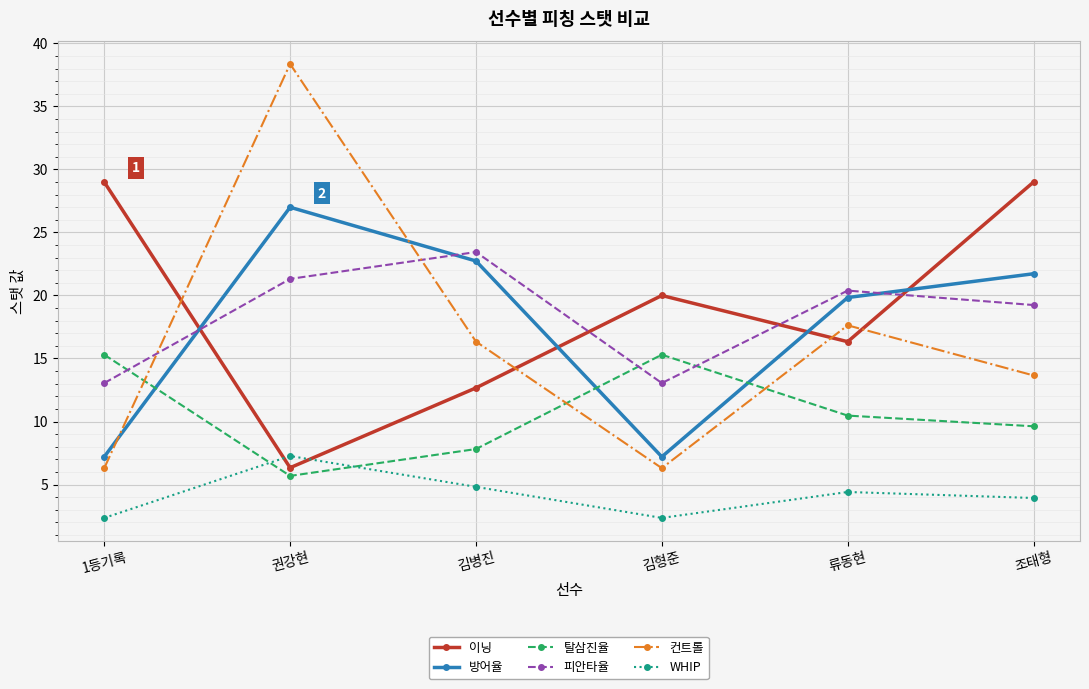

What are all the series names shown in the legend?

이닝, 방어율, 탈삼진율, 피안타율, 컨트롤, WHIP